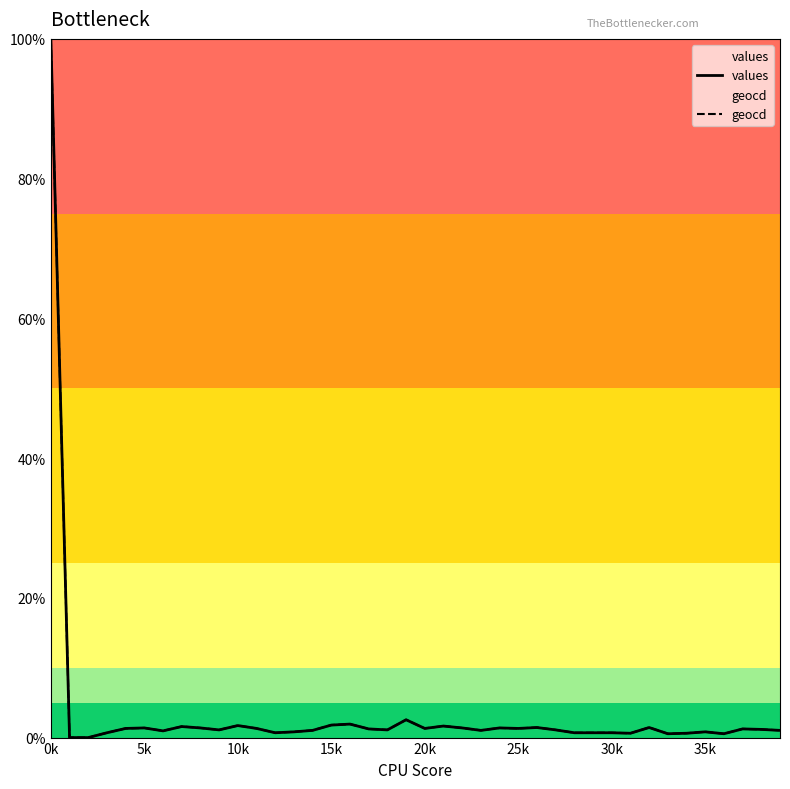

Rank the series at 26 from highest to lowest value.

geocd, values